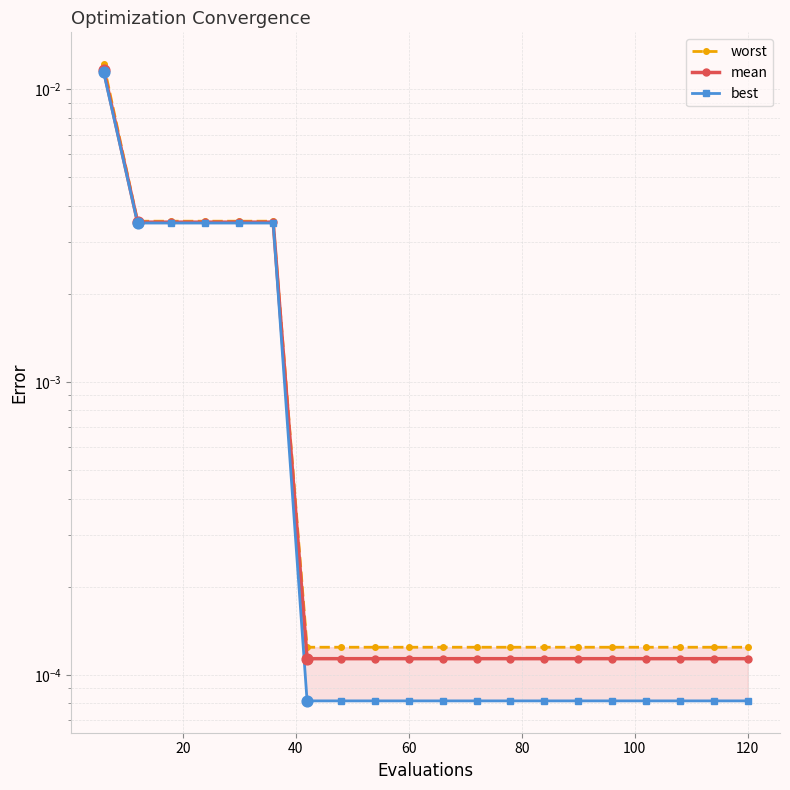

Which series contains the highest Y value?

worst